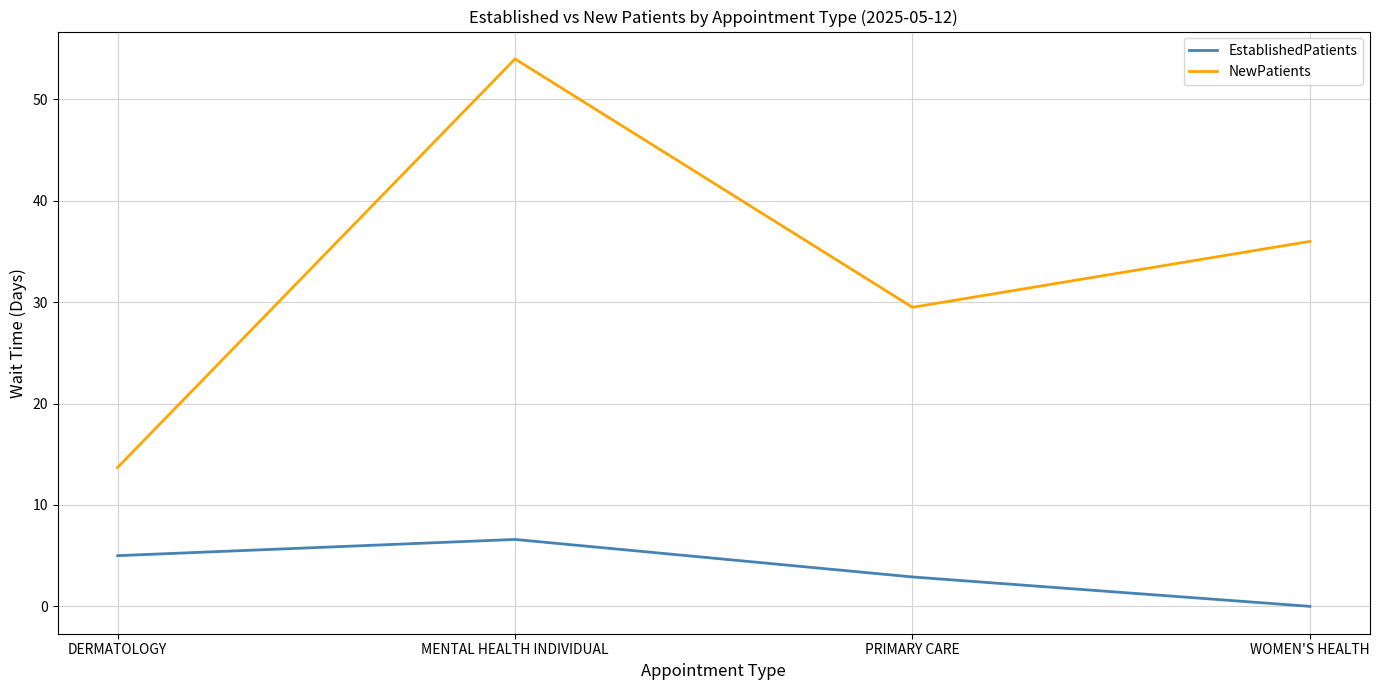

Which series has the largest range (max minus min)?

NewPatients